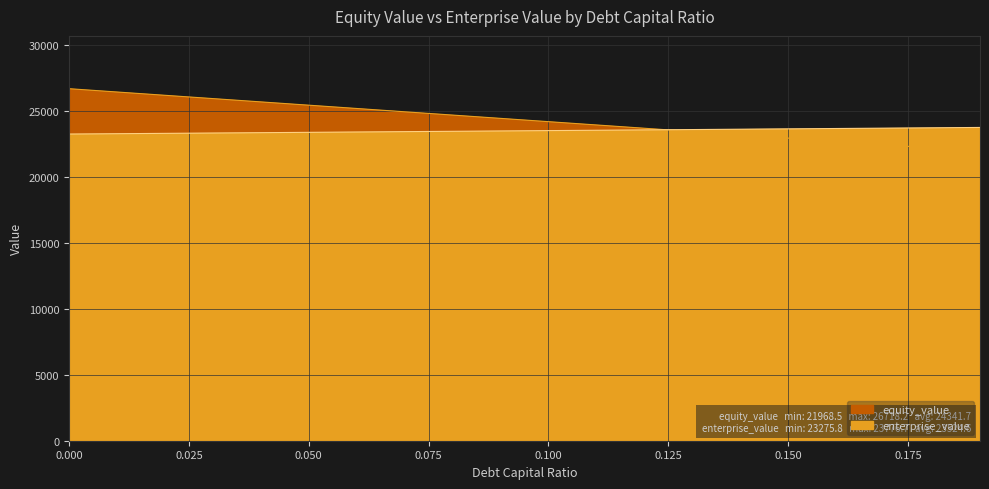

What is the spread (max minus min) of values at 0.18?

1531.9